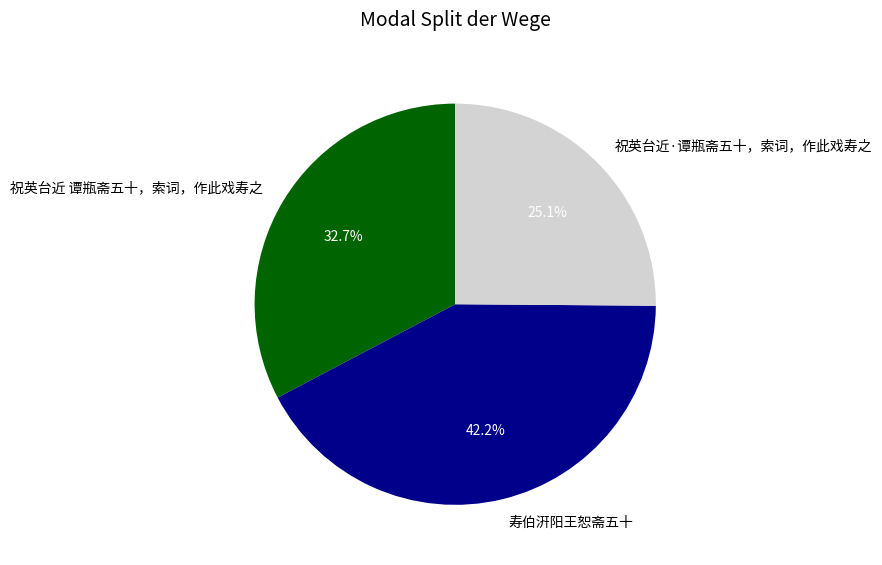

Approximately how many times larger is the value at 祝英台近 谭瓶斋五十，索词，作此戏寿之 compared to 寿伯汧阳王恕斋五十?

0.8